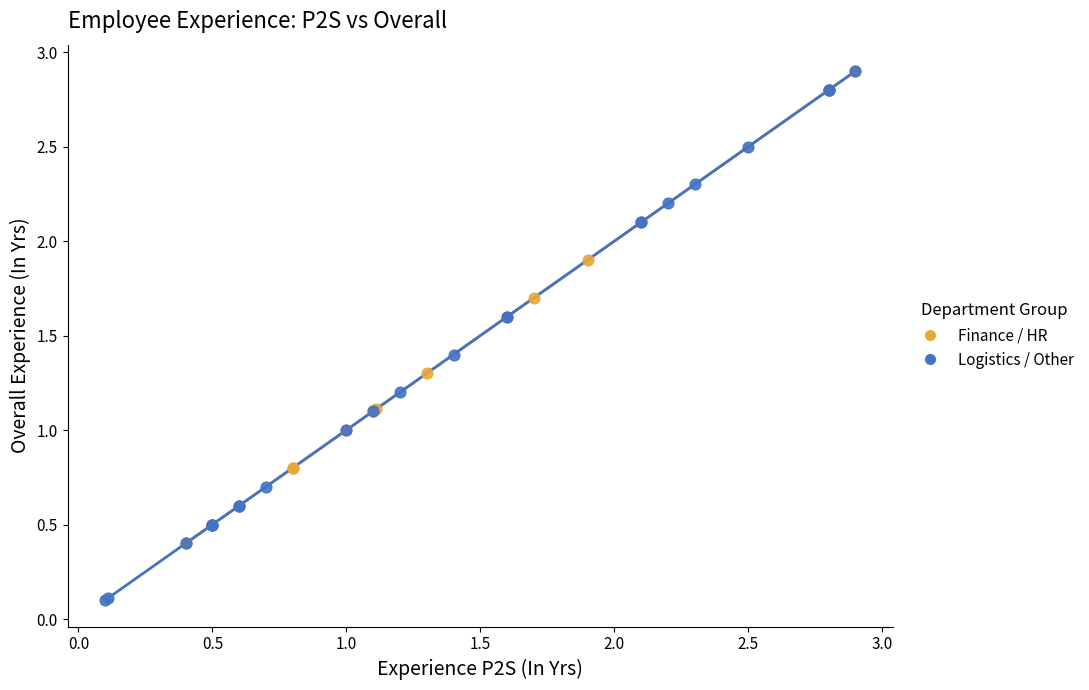

Which series reaches the minimum Y coordinate?

Logistics / Other